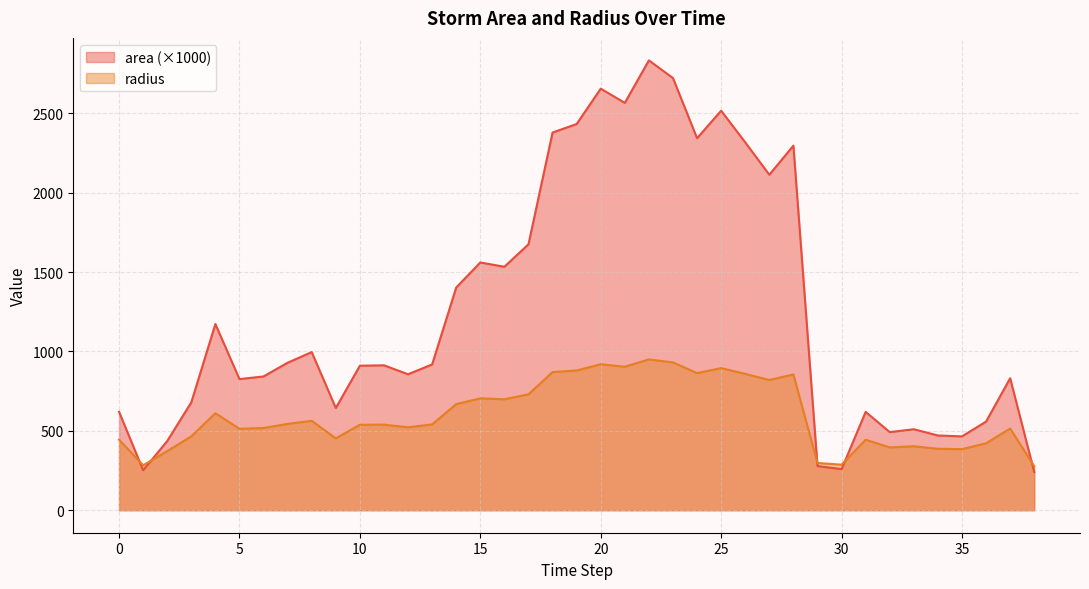

True or false: radius has more than 2 interior local peaks.

True